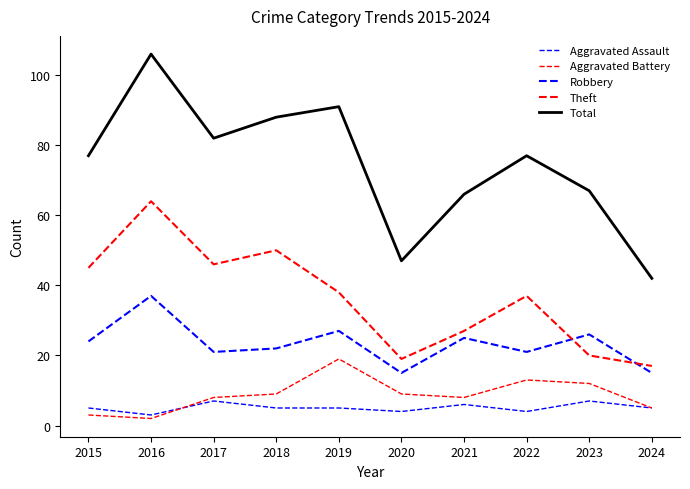

Reading right to left, what are all the values shown in this chart?

Aggravated Assault: 2024=5	2023=7	2022=4	2021=6	2020=4	2019=5	2018=5	2017=7	2016=3	2015=5
Aggravated Battery: 2024=5	2023=12	2022=13	2021=8	2020=9	2019=19	2018=9	2017=8	2016=2	2015=3
Robbery: 2024=15	2023=26	2022=21	2021=25	2020=15	2019=27	2018=22	2017=21	2016=37	2015=24
Theft: 2024=17	2023=20	2022=37	2021=27	2020=19	2019=38	2018=50	2017=46	2016=64	2015=45
Total: 2024=42	2023=67	2022=77	2021=66	2020=47	2019=91	2018=88	2017=82	2016=106	2015=77